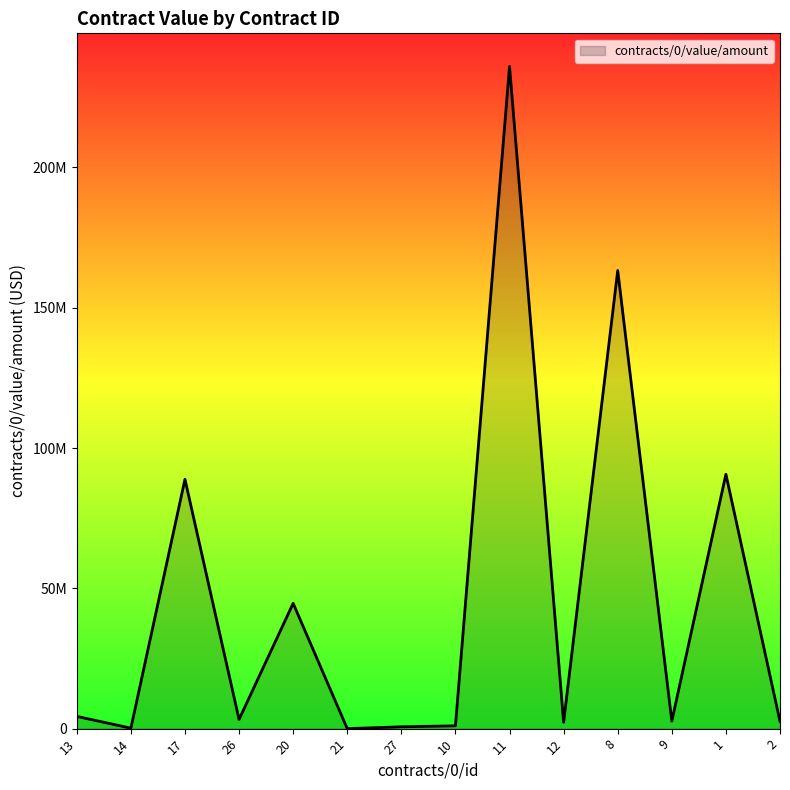

Does the chart display data point markers on the line(s)?

No